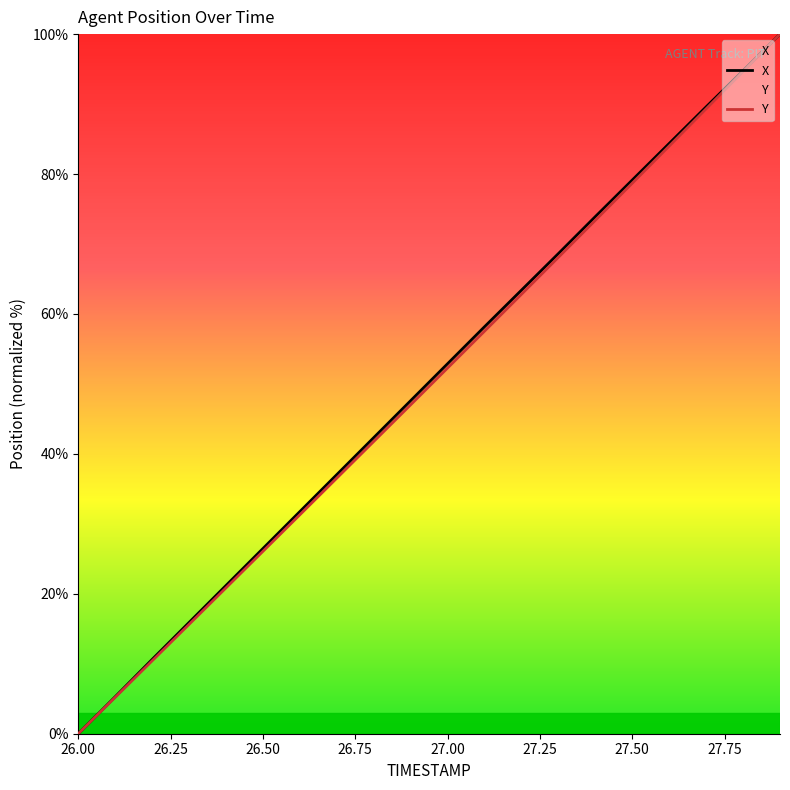

How many distinct data groups are displayed?

2